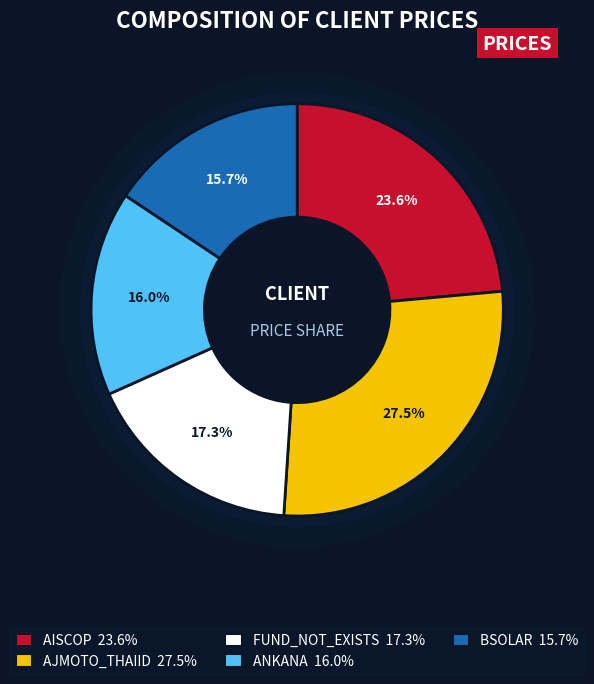

To the nearest percent, what is the combined percentage of AJMOTO_THAIID and FUND_NOT_EXISTS?

45%